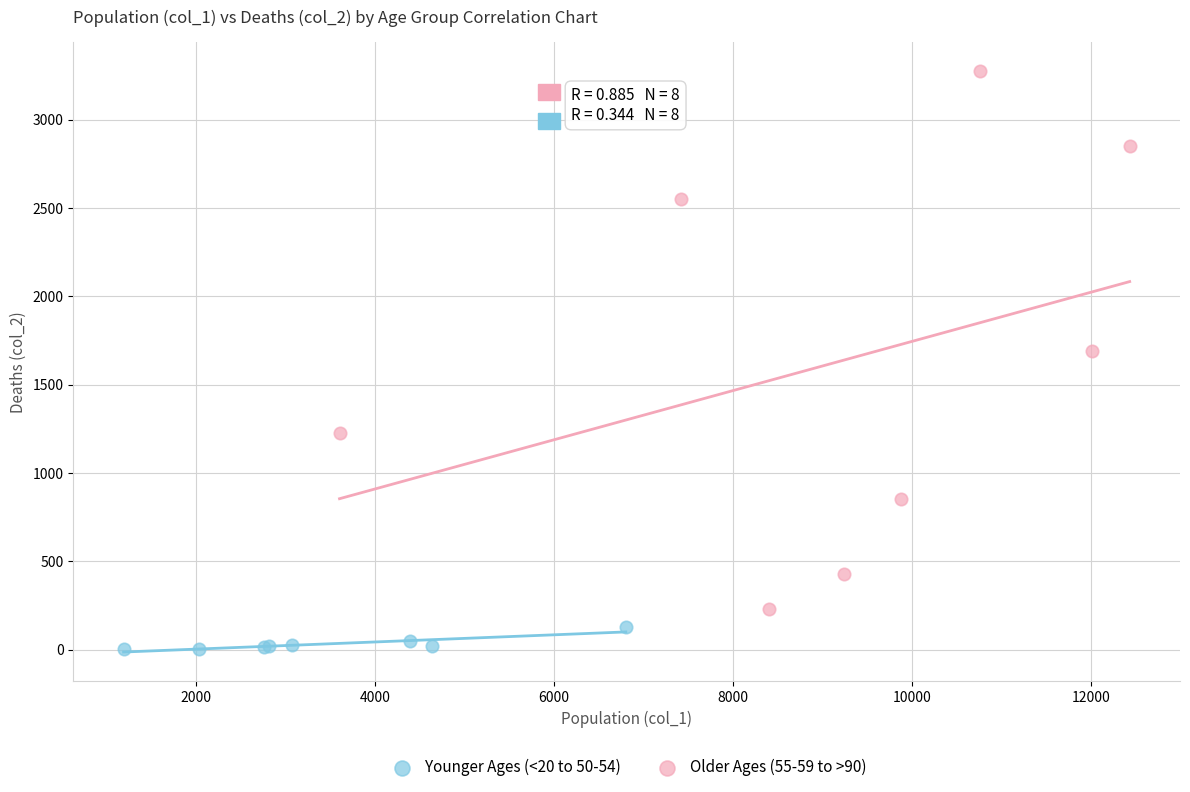

What are all the series names shown in the legend?

Younger Ages (<20 to 50-54), Older Ages (55-59 to >90)